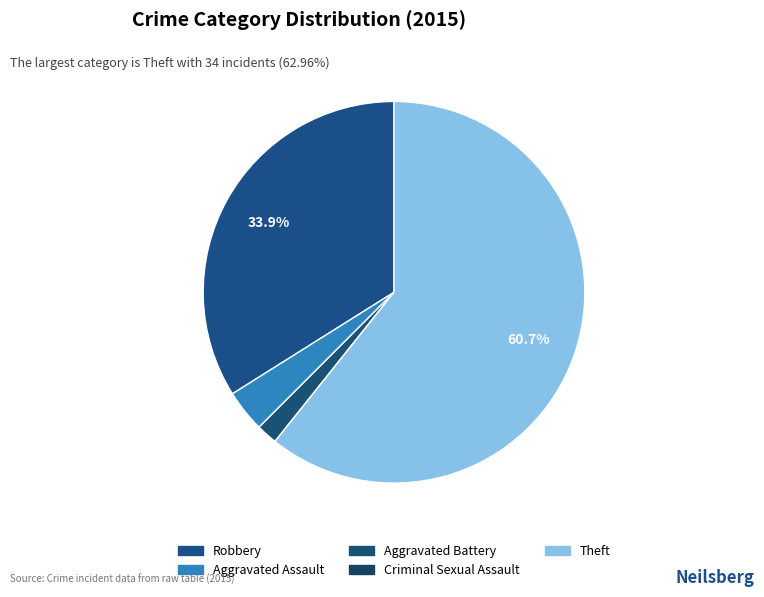

To the nearest percent, what is the difference between the Robbery and Aggravated Battery slice percentages?

32%